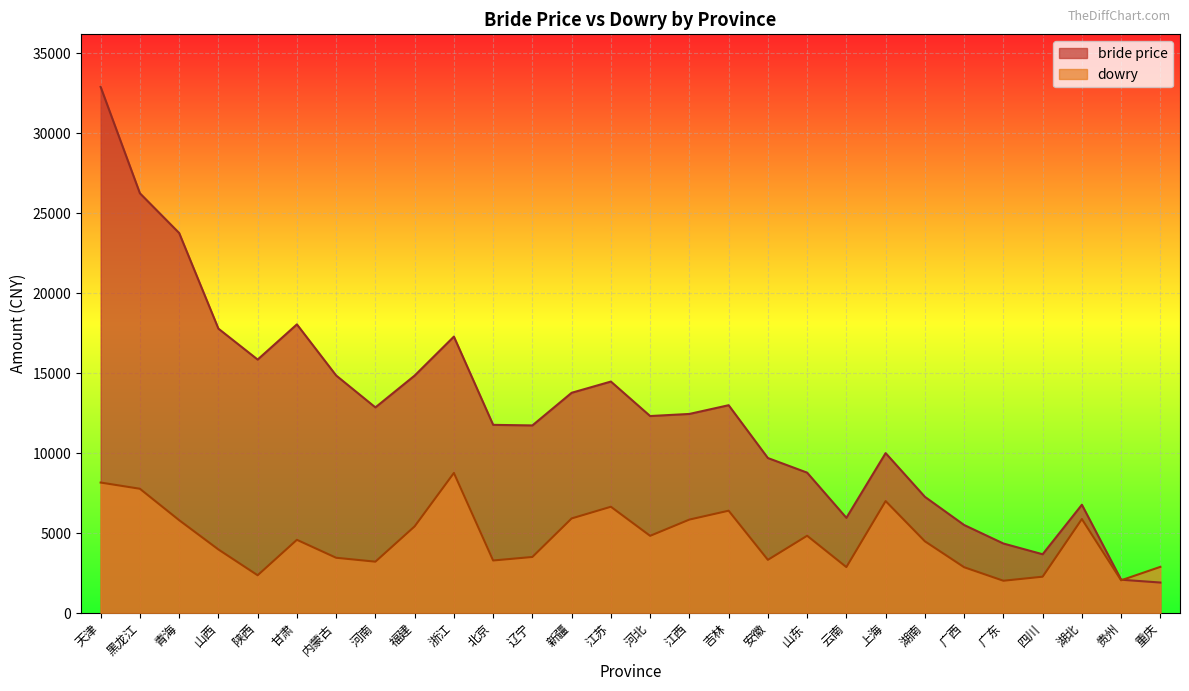

What are all the series names shown in the legend?

bride price, dowry